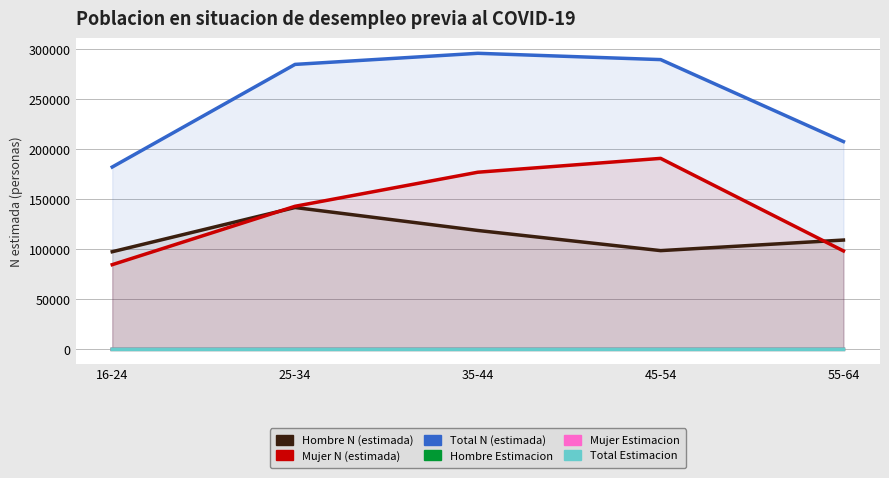

List the labels in order of Hombre Estimacion value, smallest first.

35-44, 16-24, 25-34, 45-54, 55-64